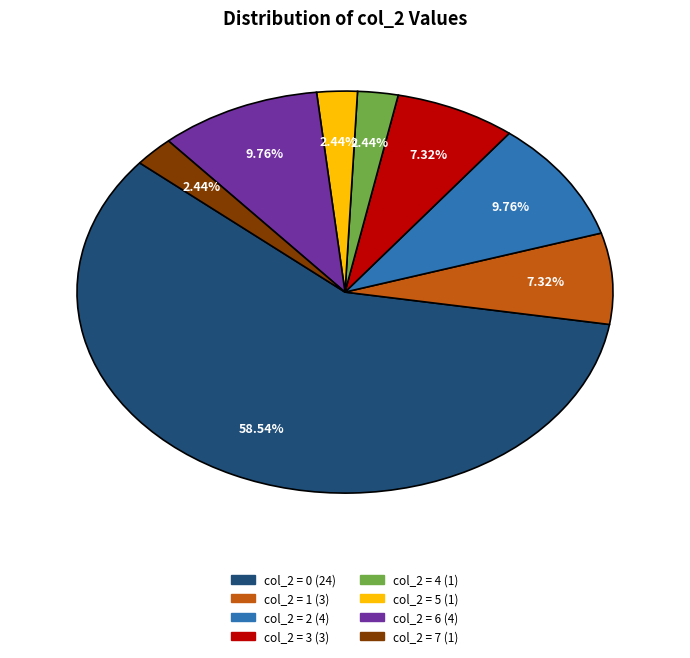

To the nearest percent, what is the difference between the largest and smallest slice percentages?

56%